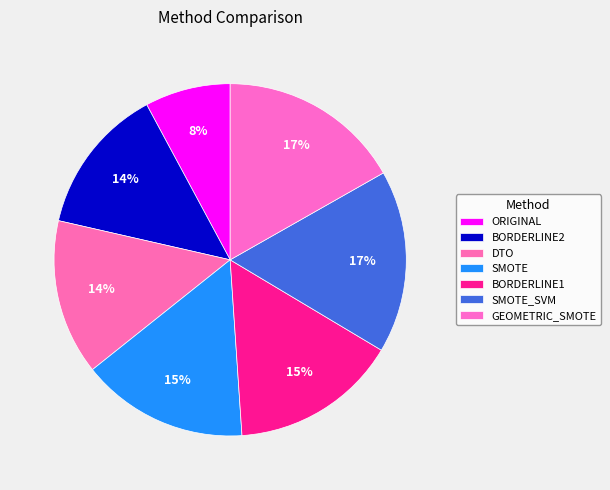

True or false: BORDERLINE1 accounts for 15% of the total.

True